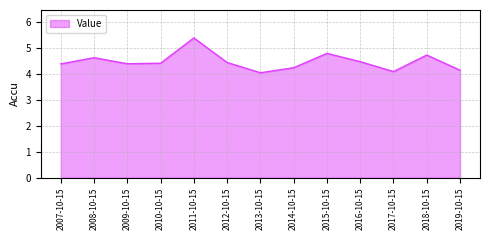

What is the maximum value shown in the chart?

5.4